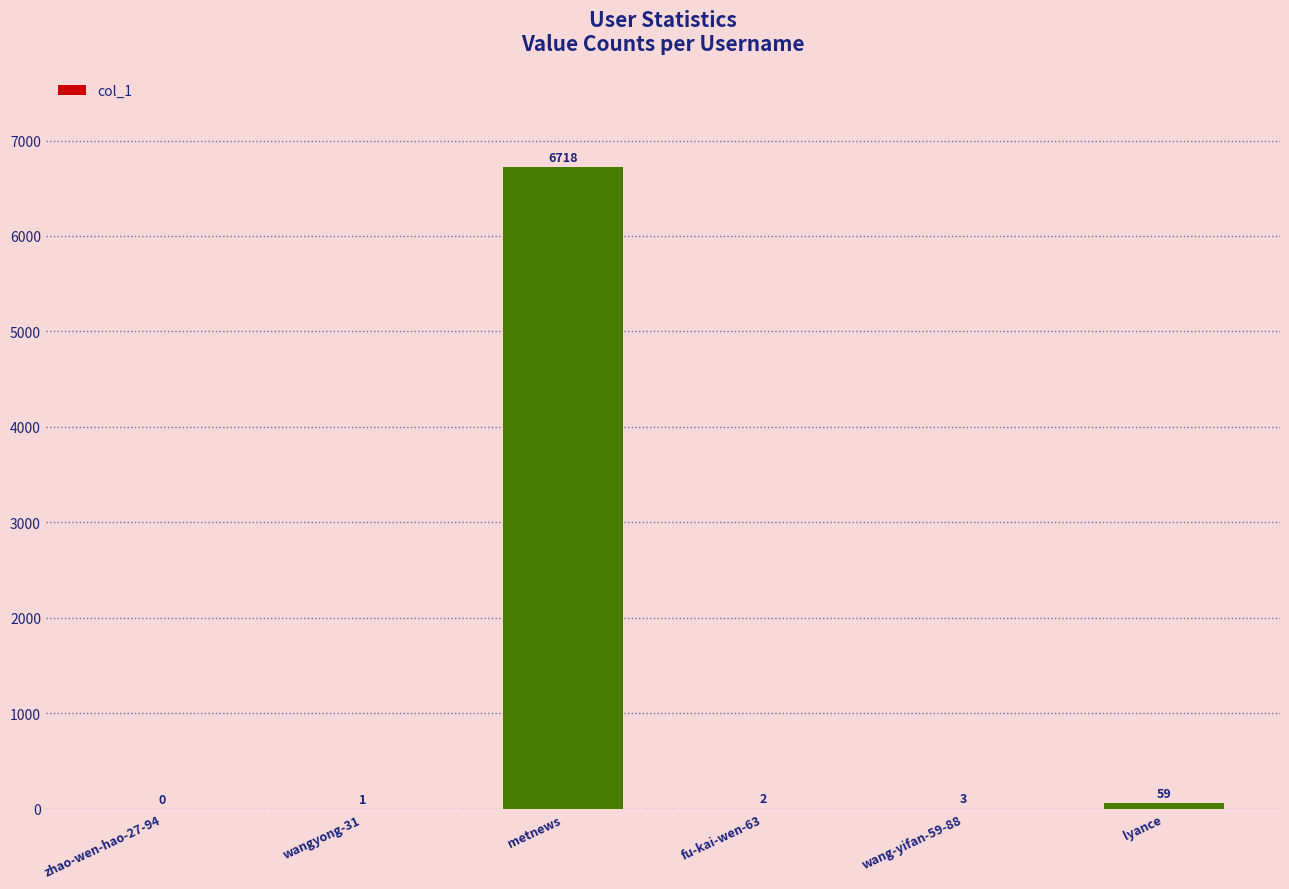

What value does the data have at wang-yifan-59-88?

3